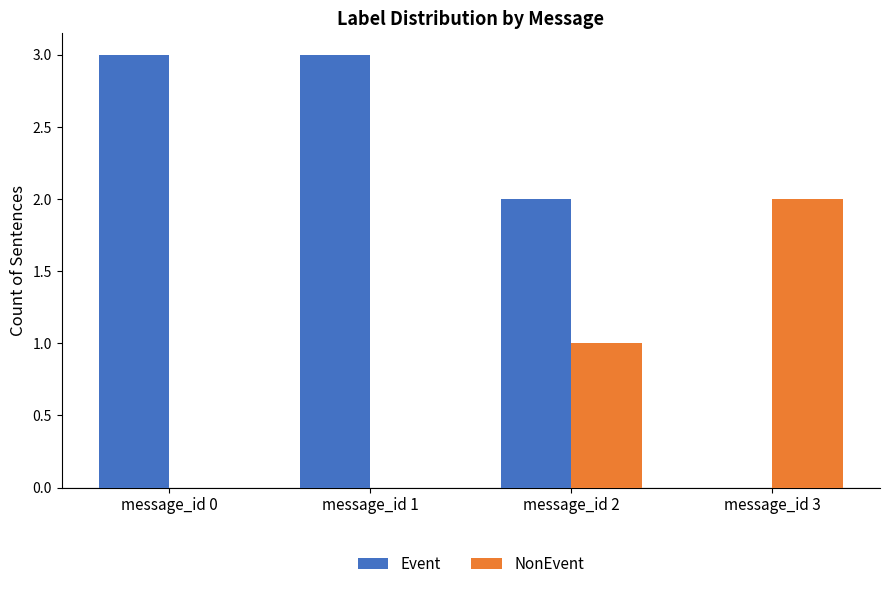

How many categories are shown in the chart?

4